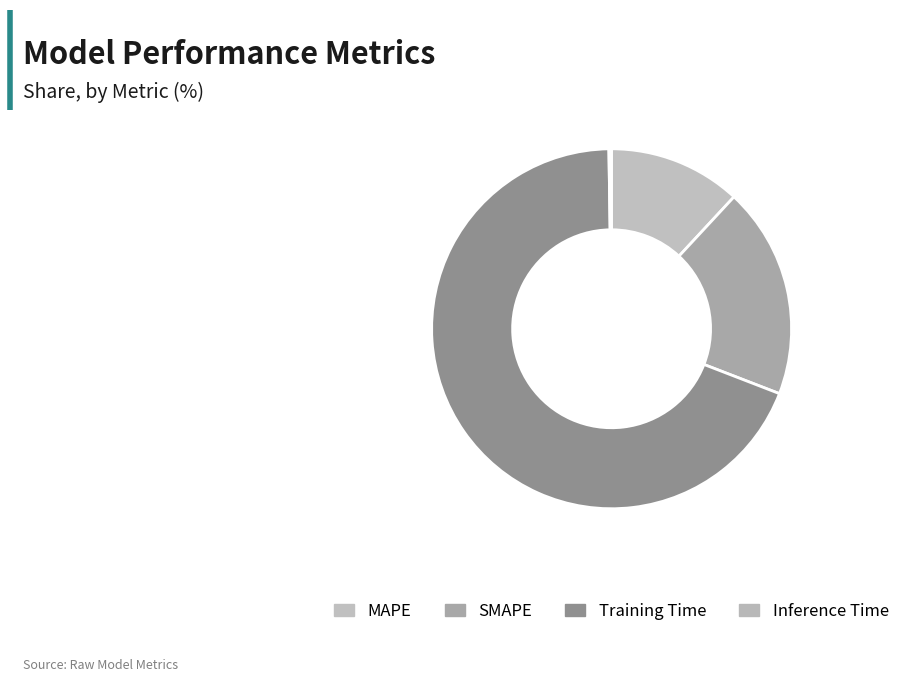

What is the smallest slice in the pie chart?

Inference Time